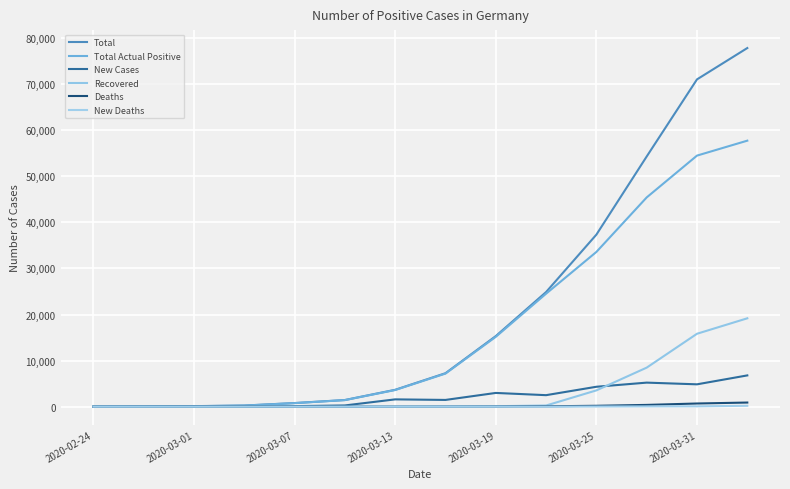

Which series has the largest total across all categories?

Total